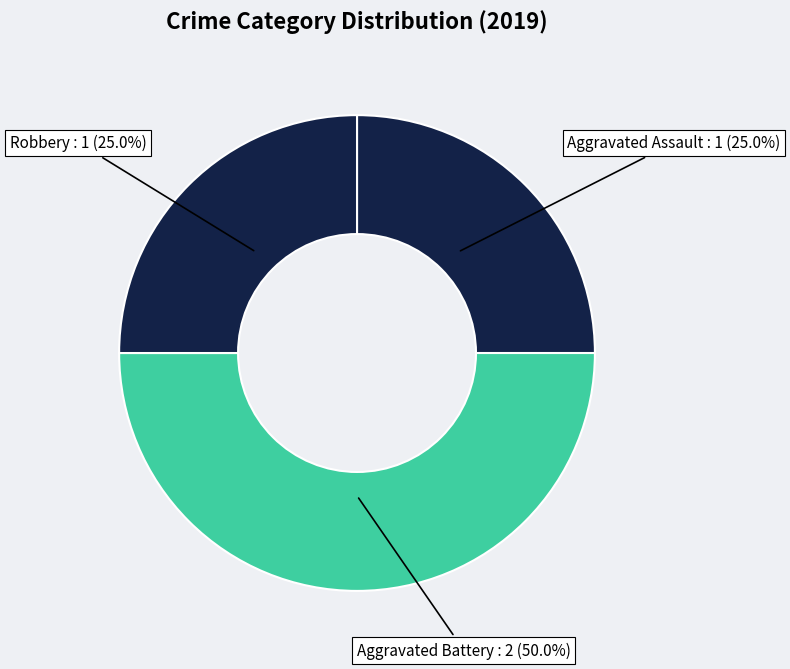

Which slice is the largest?

Aggravated Battery